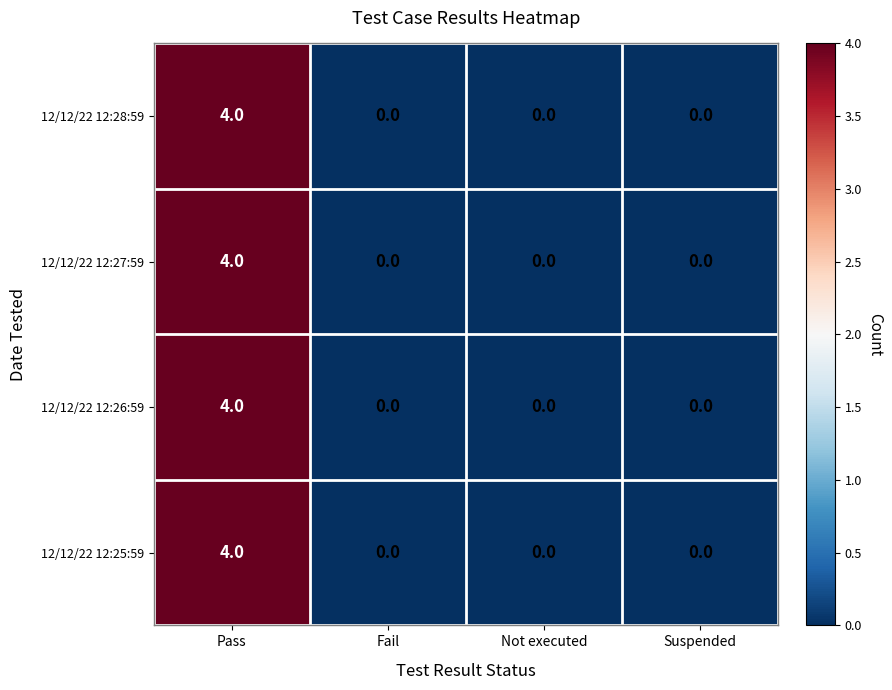

At which category does the chart reach its peak across all series?

Pass